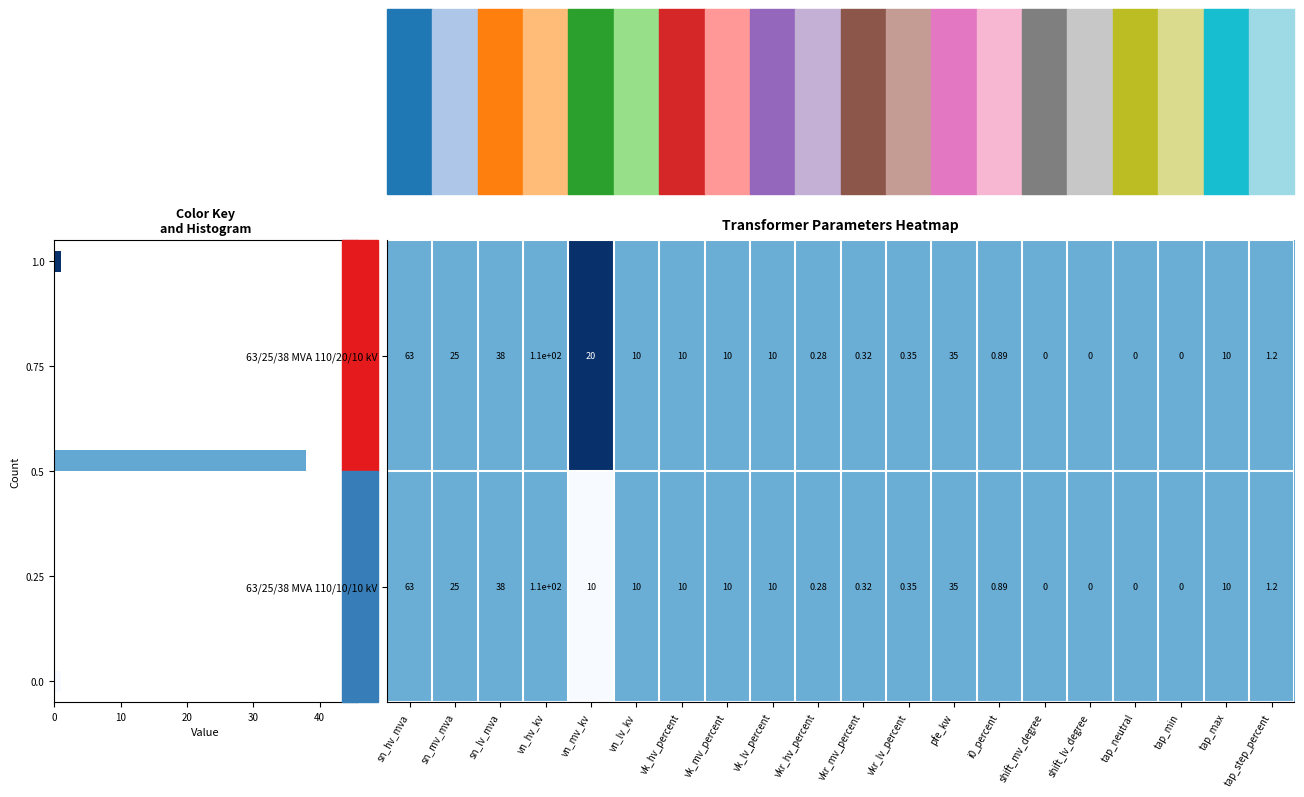

The value of 63/25/38 MVA 110/10/10 kV at vkr_mv_percent is 0.8. True or false?

False